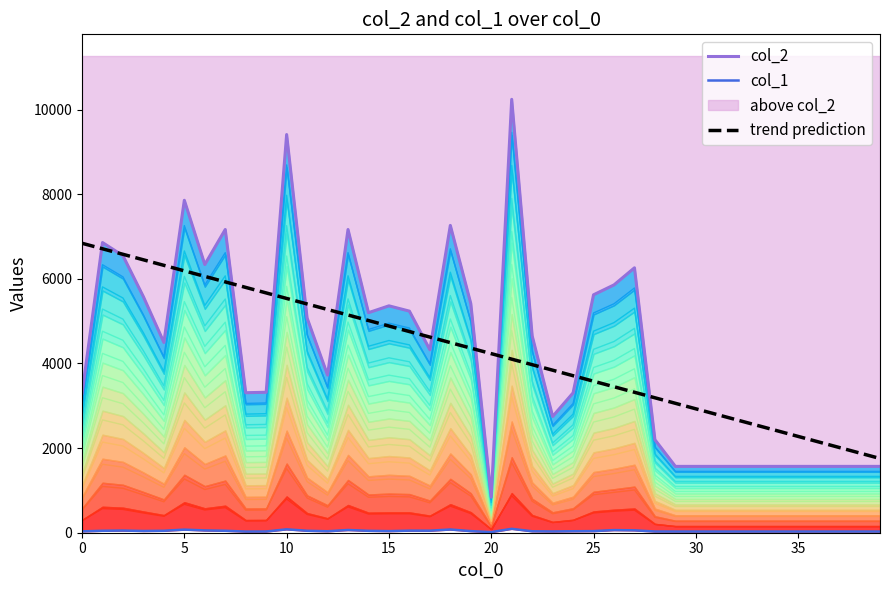

What is the minimum value for trend prediction?

1754.6